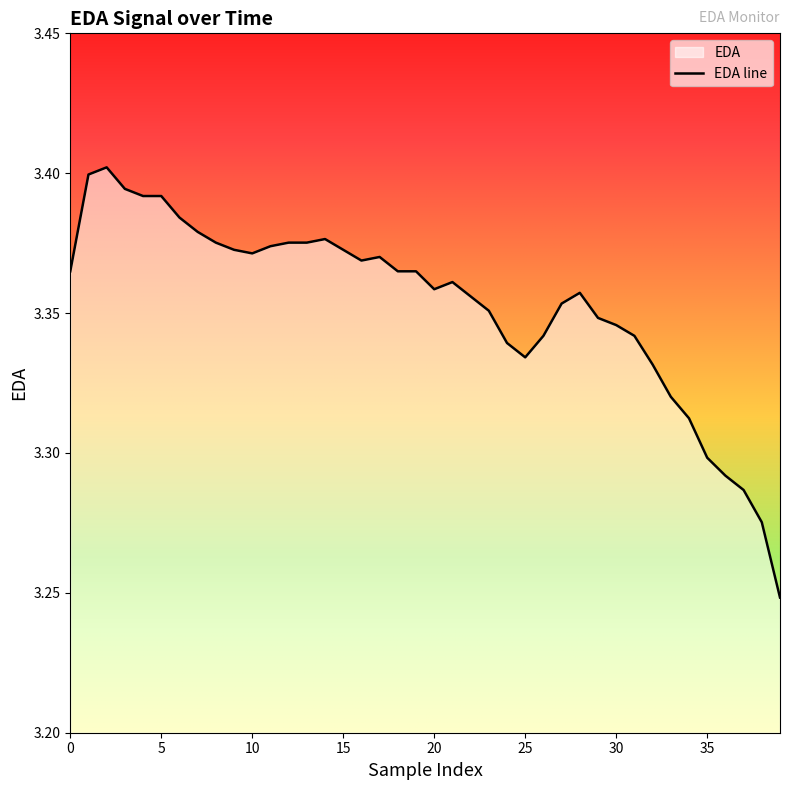

The chart shows a value of 3.4 at 15. True or false?

True